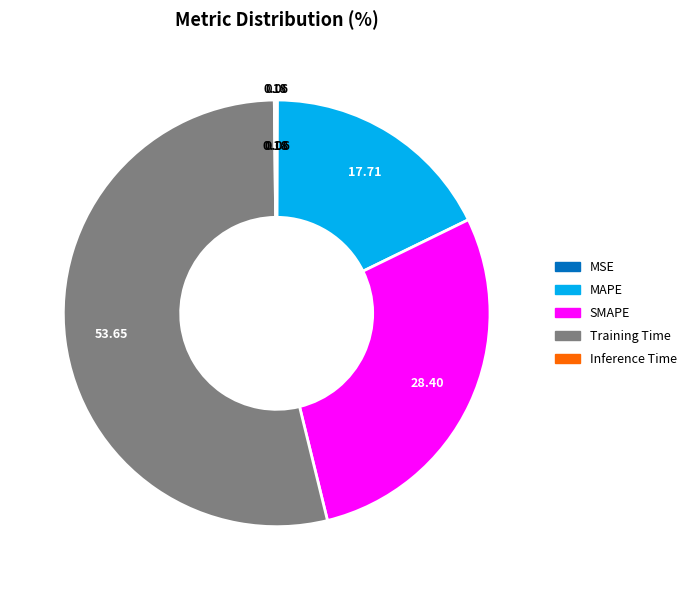

Combined, do MAPE and Training Time account for over 50%?

Yes